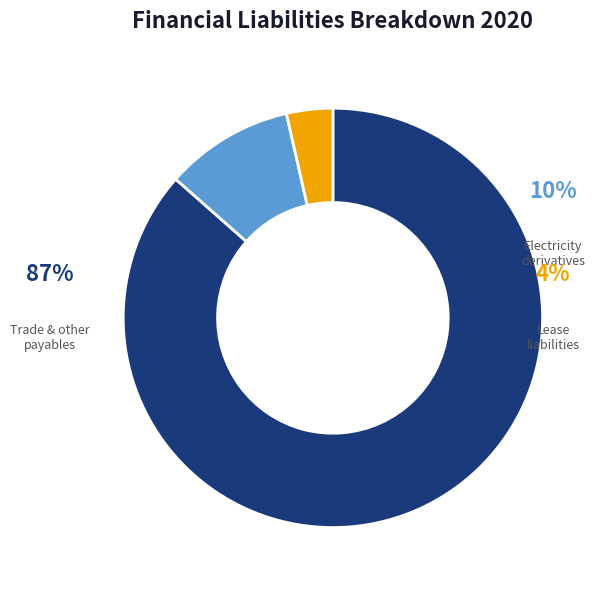

How many segments does this pie chart have?

3